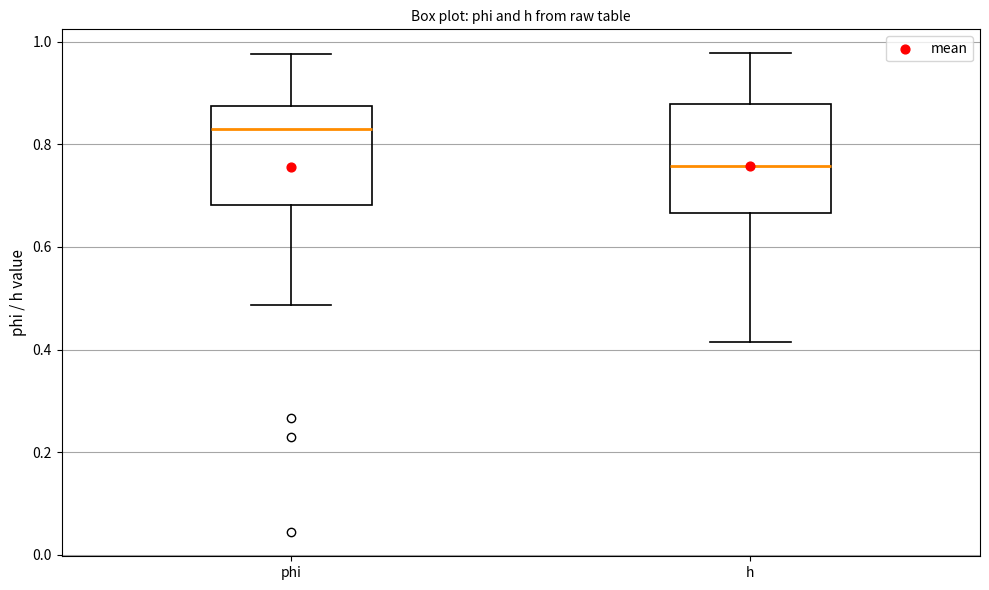

Reading left to right, read every box against the y-axis: the position of its median line, the range the box covers, and the ends of its whiskers. The values are not printed on the chart, so give them approximately, as read against the axis.

phi: median 0.82, box 0.68 to 0.88, whiskers 0.48 to 0.98
h: median 0.76, box 0.66 to 0.88, whiskers 0.42 to 0.98